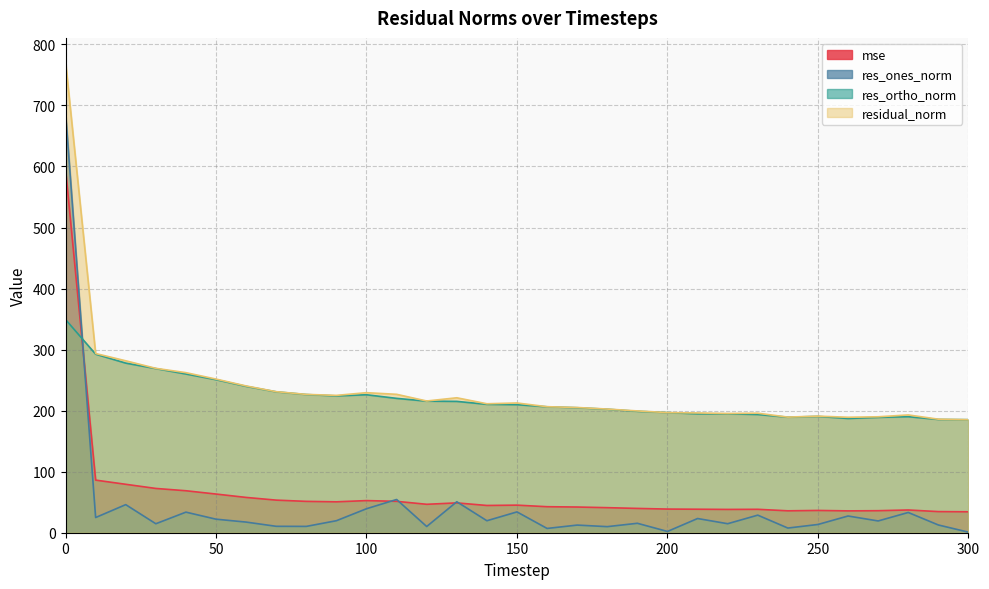

Which series has the largest total across all categories?

residual_norm